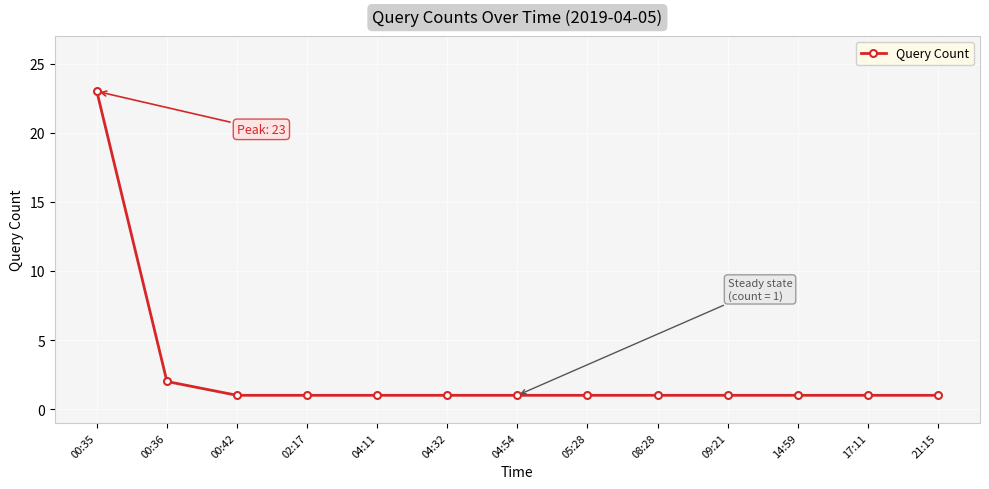

What value does the data have at 00:35, to the nearest 5?

25